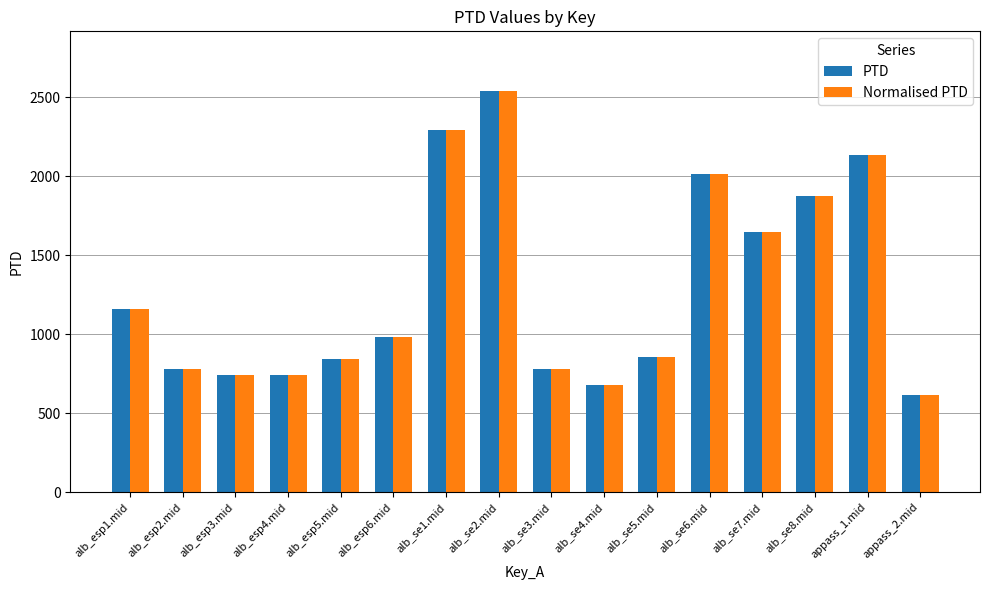

What is the average value of the PTD series?

1292.5